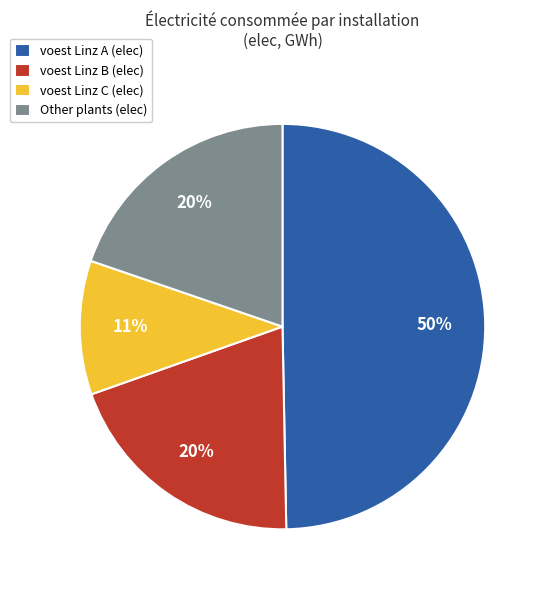

Does voest Linz C (elec) account for over 50% of the chart?

No